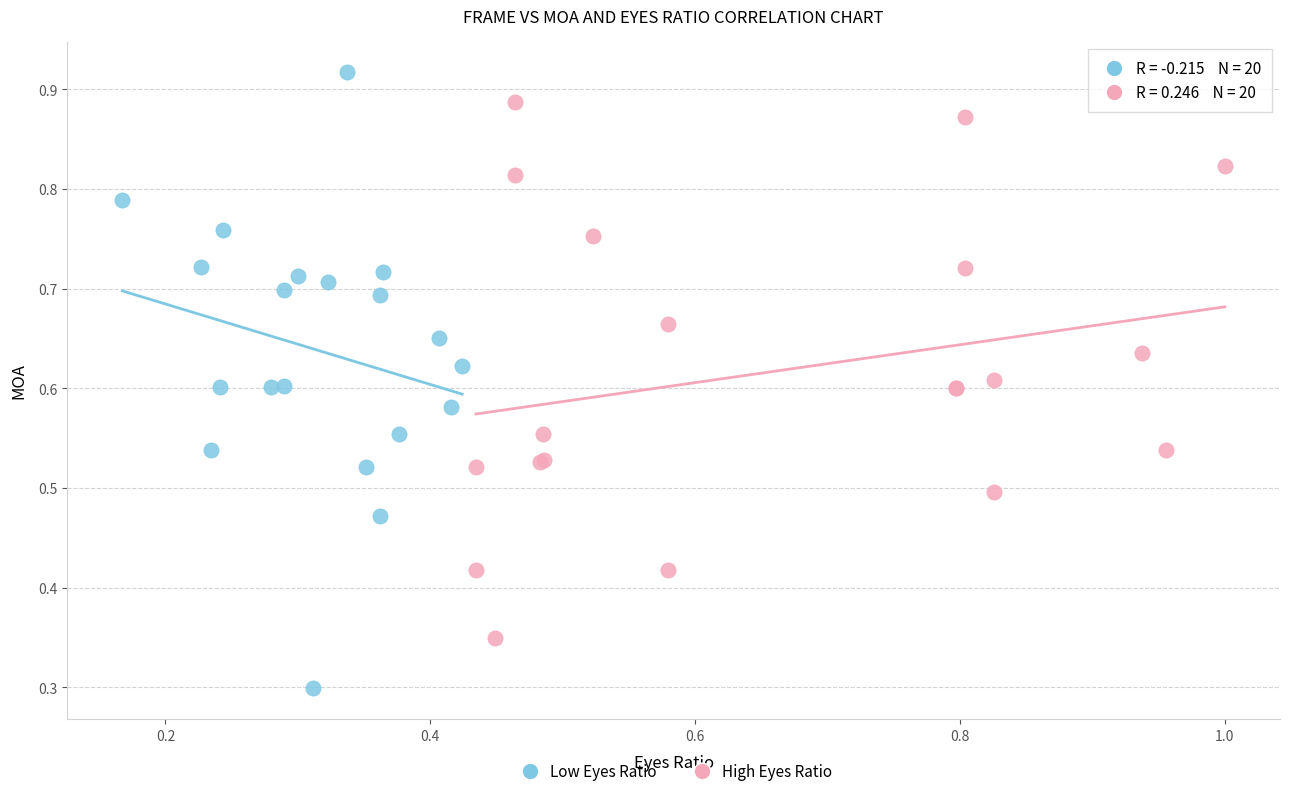

Which series reaches the minimum Y coordinate?

Low Eyes Ratio